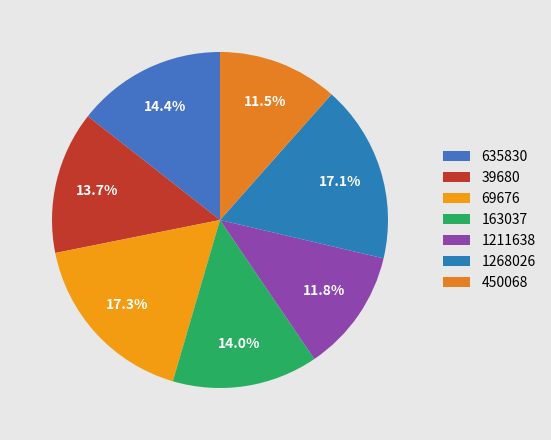

Is there any slice that represents more than half of the pie?

No